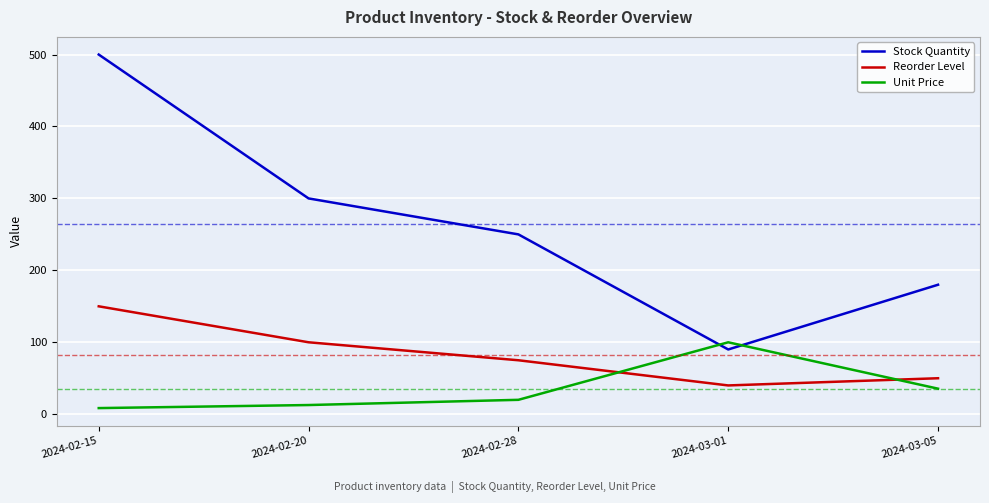

List the series in order of their overall mean, lowest first.

Unit Price, Reorder Level, Stock Quantity